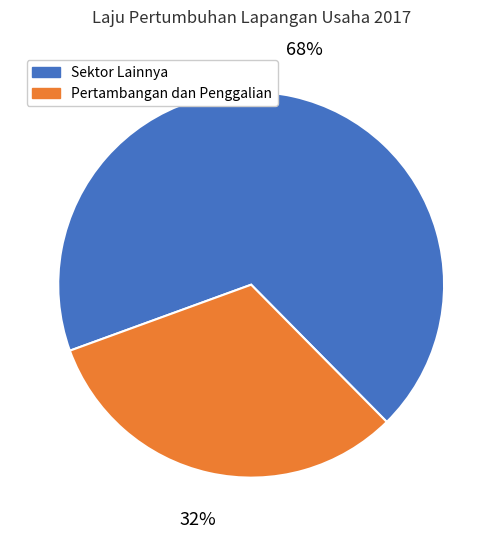

To the nearest percent, what is the average slice percentage?

50%